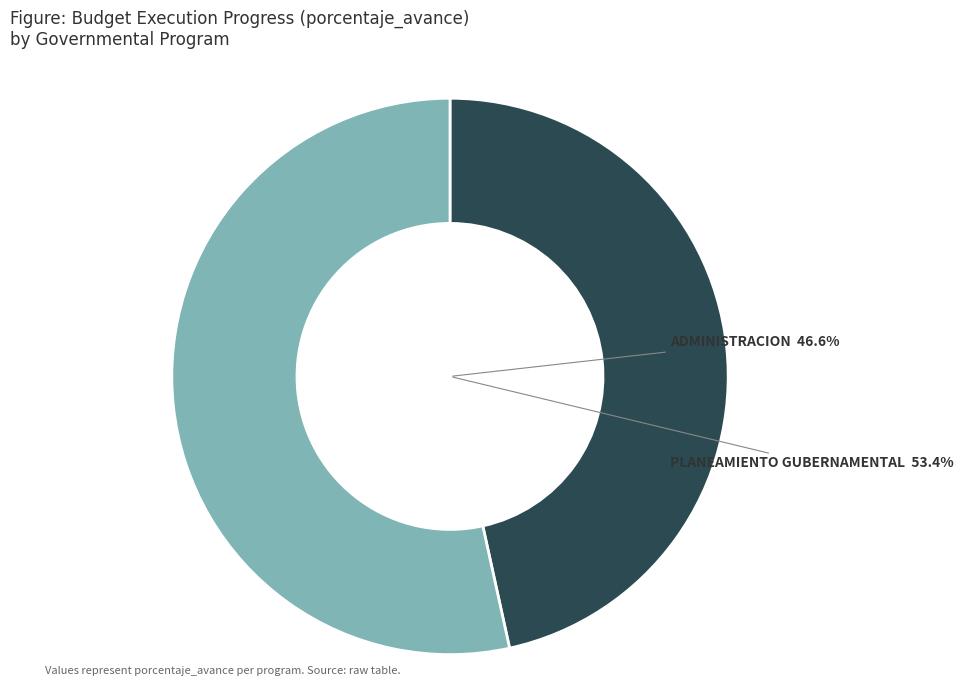

Approximately how many times larger is the value at 006: PLANEAMIENTO GUBERNAMENTAL compared to 003: ADMINISTRACION?

1.1